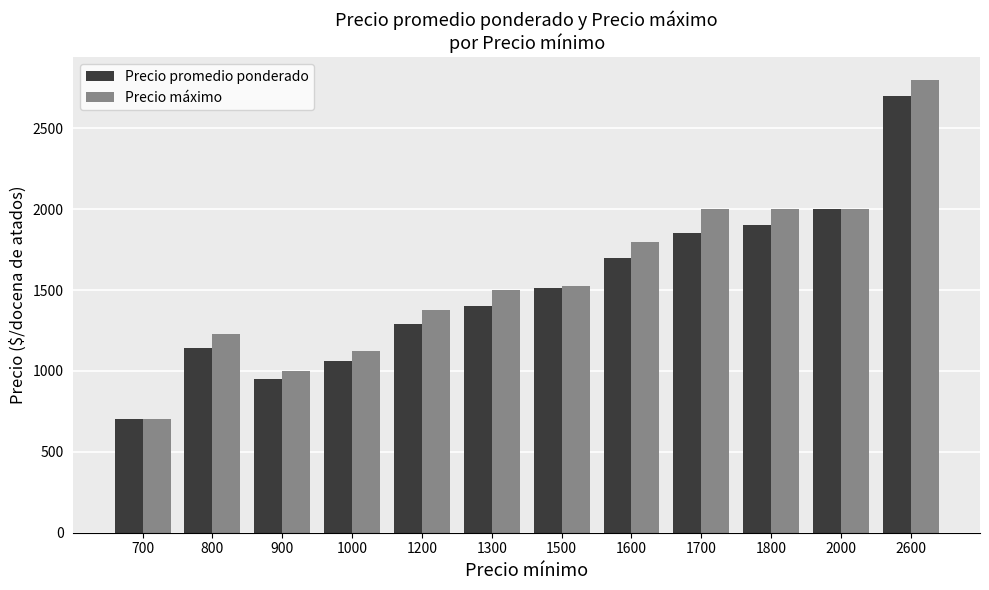

What is the total value across all series at 1600?

3500